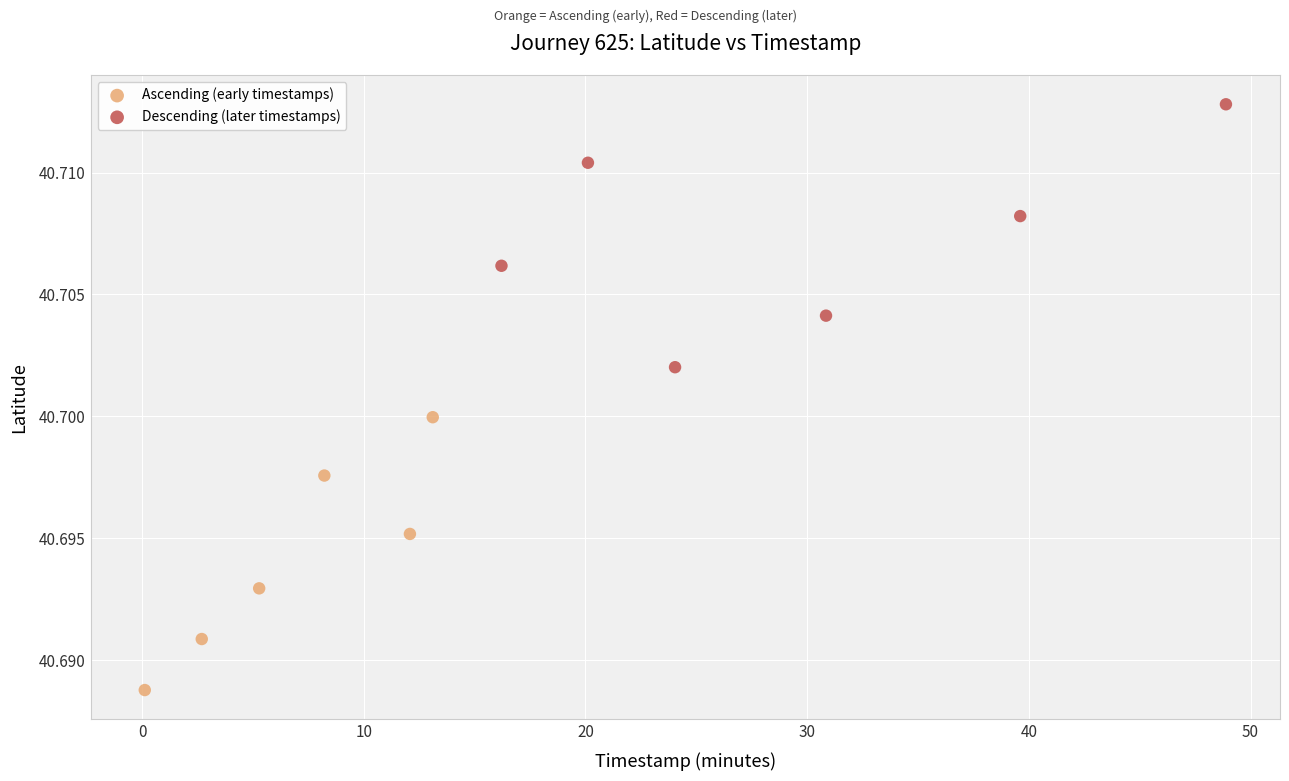

What are all the series names shown in the legend?

Ascending (early timestamps), Descending (later timestamps)